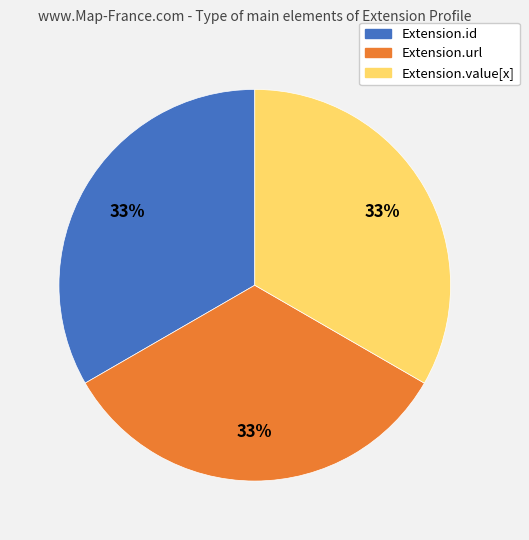

Is there any slice that represents more than half of the pie?

No